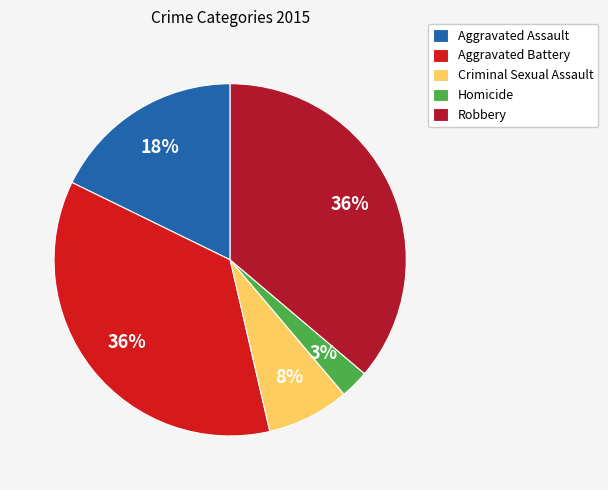

Does Robbery represent more than half of the total?

No